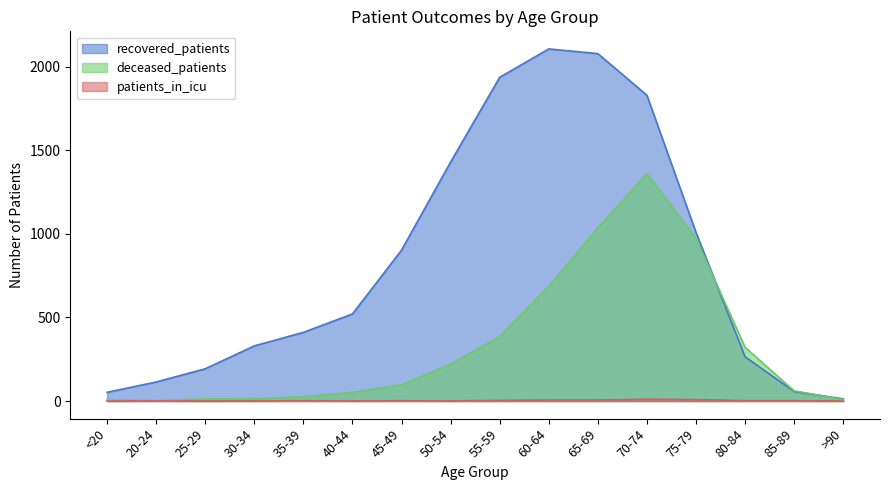

Reading left to right, transcribe all the data shown in this chart.

recovered_patients: 52	114	193	330	411	521	903	1430	1937	2107	2079	1830	1009	265	57	13
deceased_patients: 7	3	13	14	26	52	97	220	385	686	1035	1361	973	322	61	9
patients_in_icu: 0	1	0	1	2	1	2	1	4	6	6	12	9	2	2	0